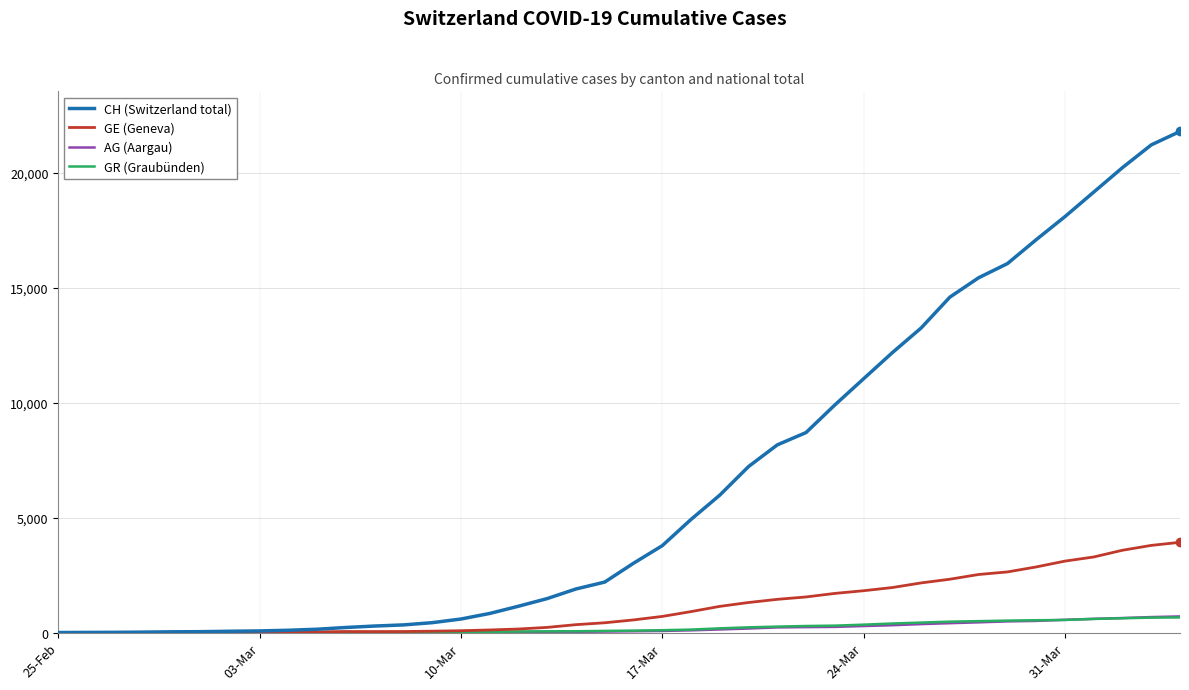

What is the maximum value for AG (Aargau)?

702